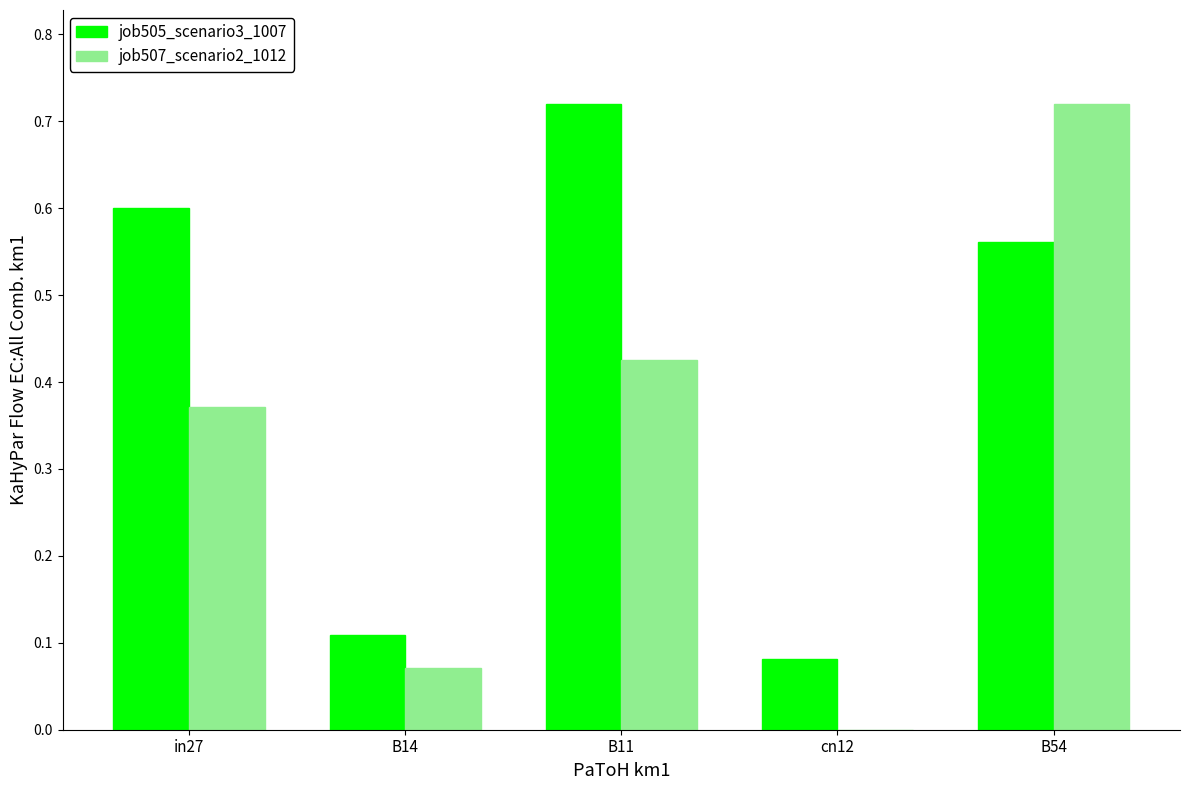

What is the sum of all job505_scenario3_1007 values?

2.1